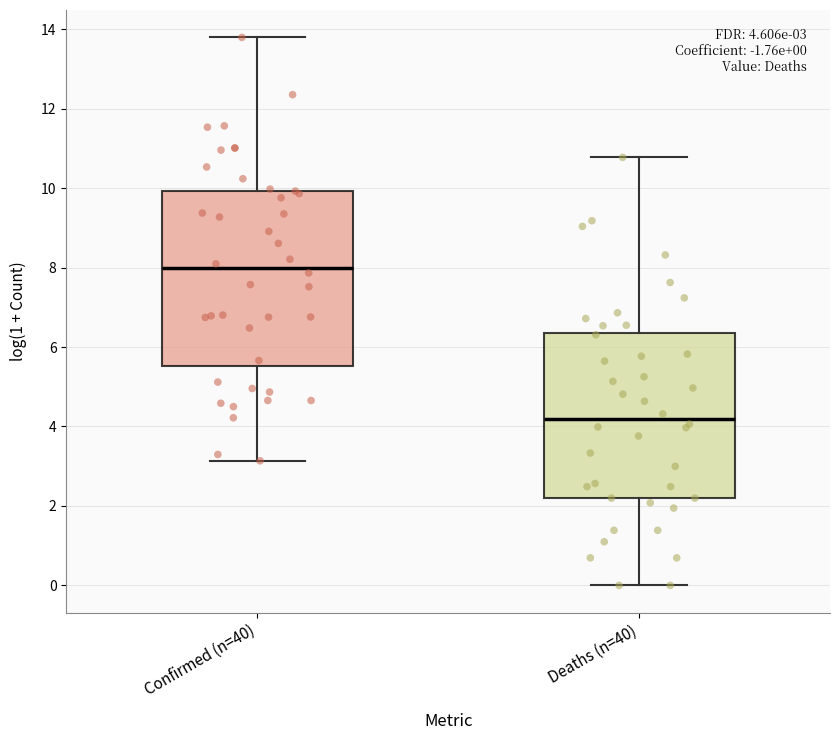

Which box has the lowest median line?

Deaths (n=40)